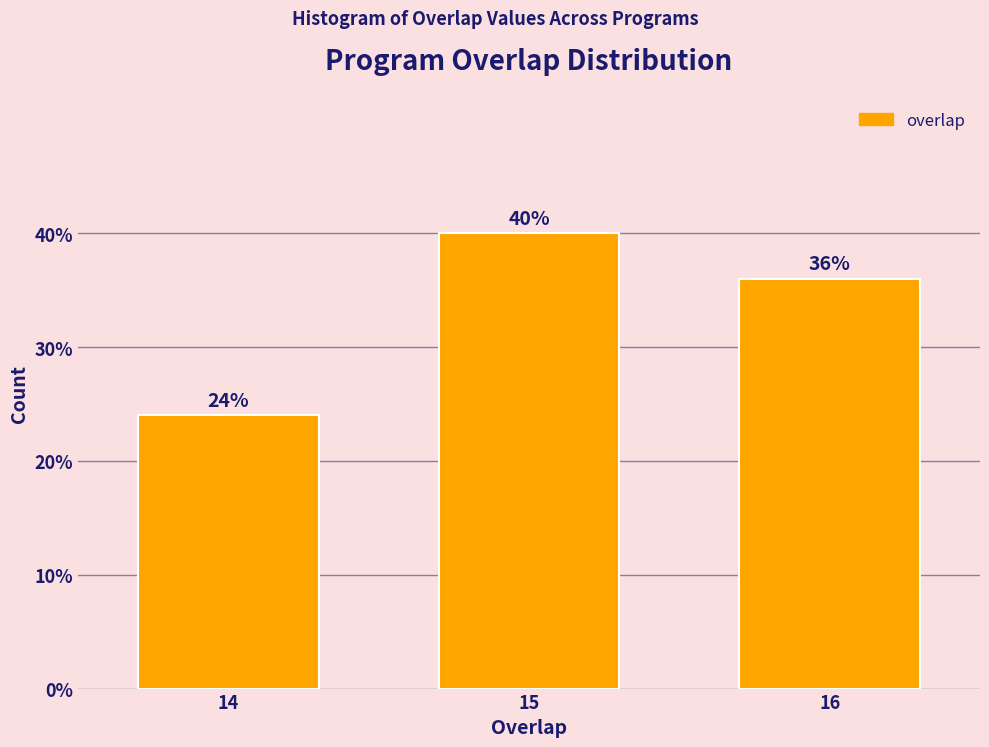

Reading left to right, transcribe all the data shown in this chart.

24	40	36